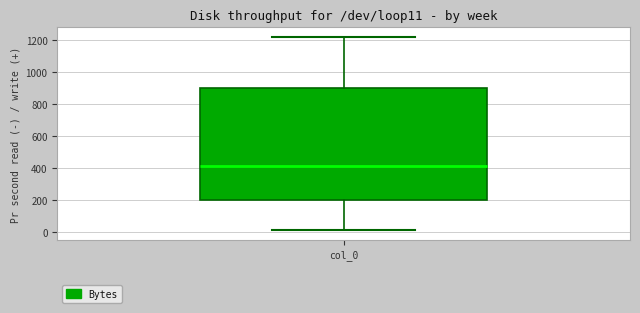

Read this box plot against the y-axis: the position of the median line, the range covered by the box, and the ends of both whiskers. The values are not printed on the chart, so give them approximately, as read against the axis.

median 420, box 200 to 900, whiskers 20 to 1220